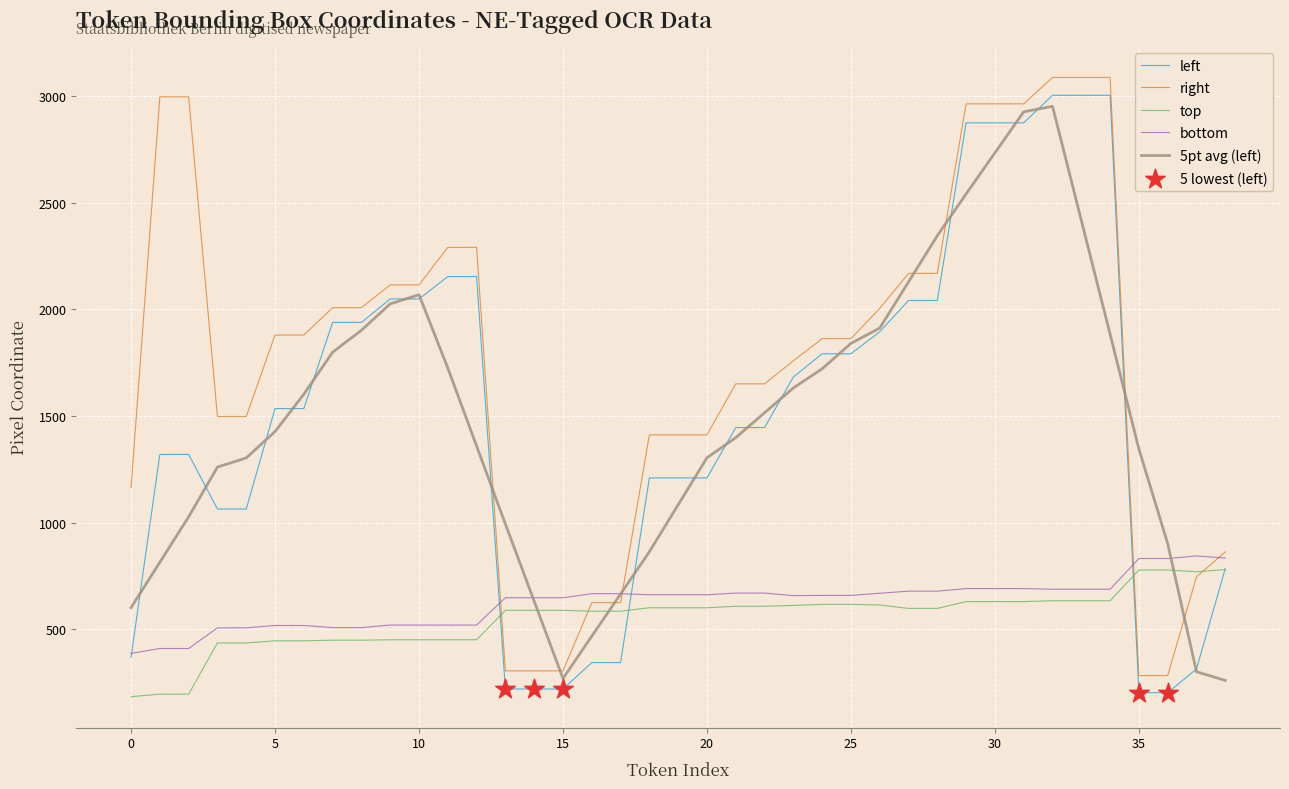

At how many categories does at least one series exceed 3017?

3